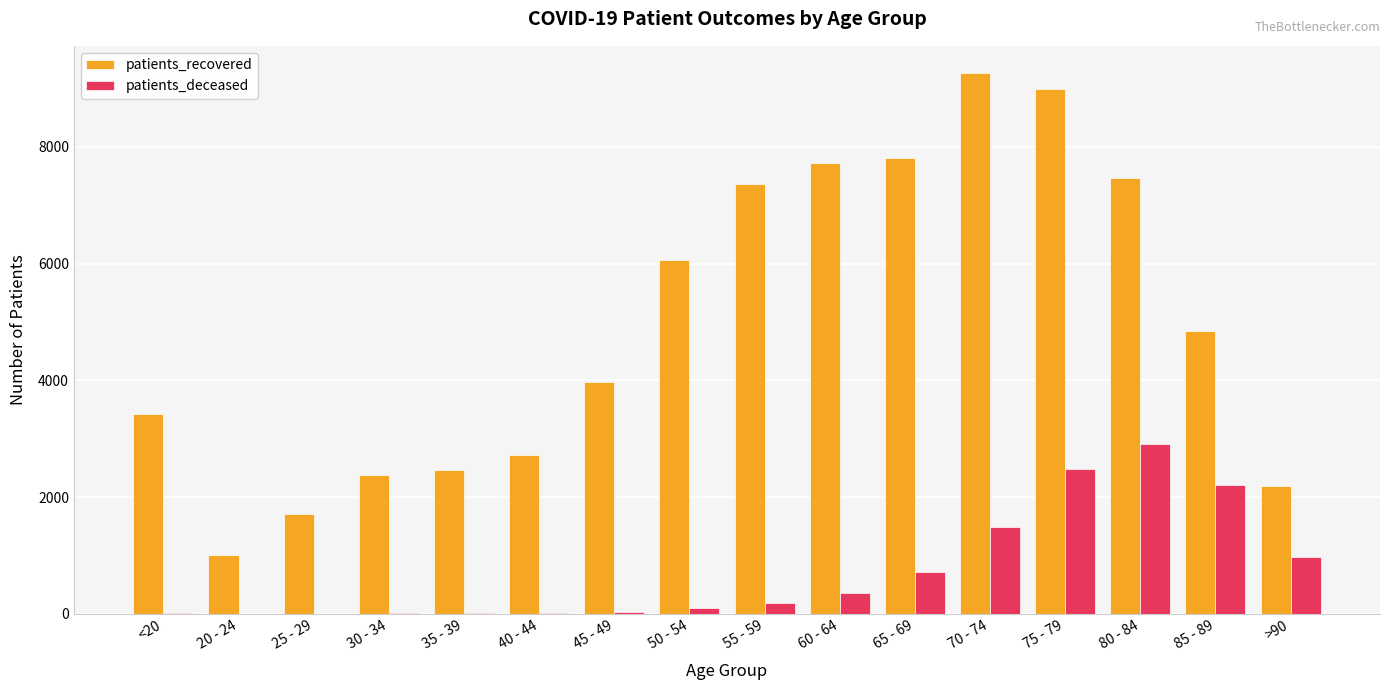

Is the value of patients_recovered at 60 - 64 greater than the value of patients_deceased at 45 - 49?

Yes